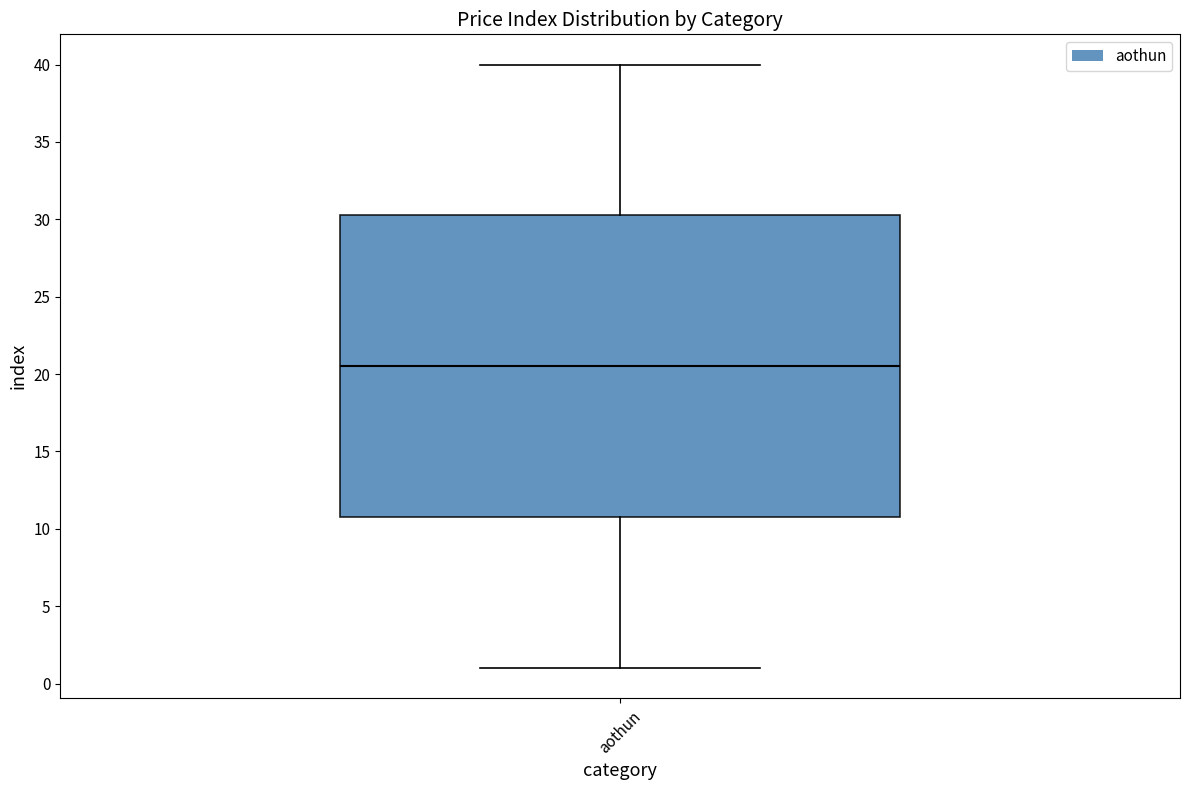

Transcribe this box plot: give where the median line is, the range the box spans, and where the two whiskers end, as read against the y-axis. The values are not printed on the chart, so give them approximately, as read against the axis.

median 20.5, box 11.0 to 30.5, whiskers 1.0 to 40.0